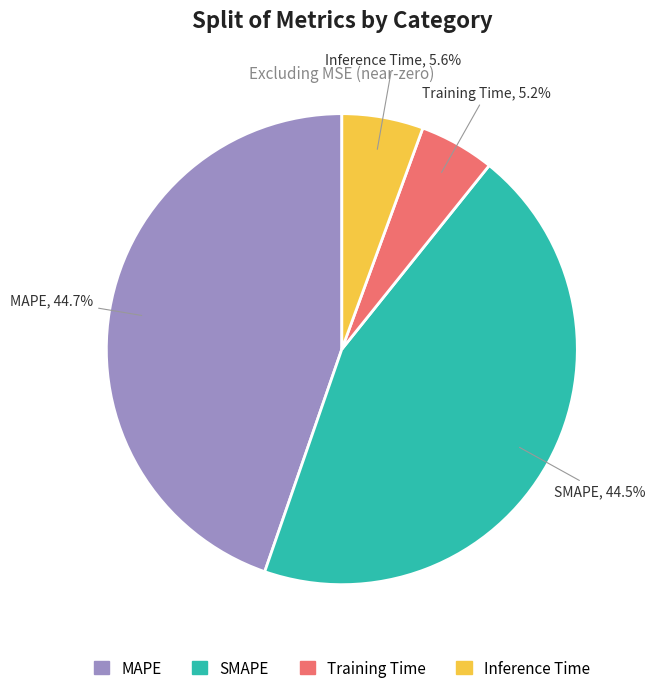

To the nearest percent, what is the difference between the MAPE and Training Time slice percentages?

40%